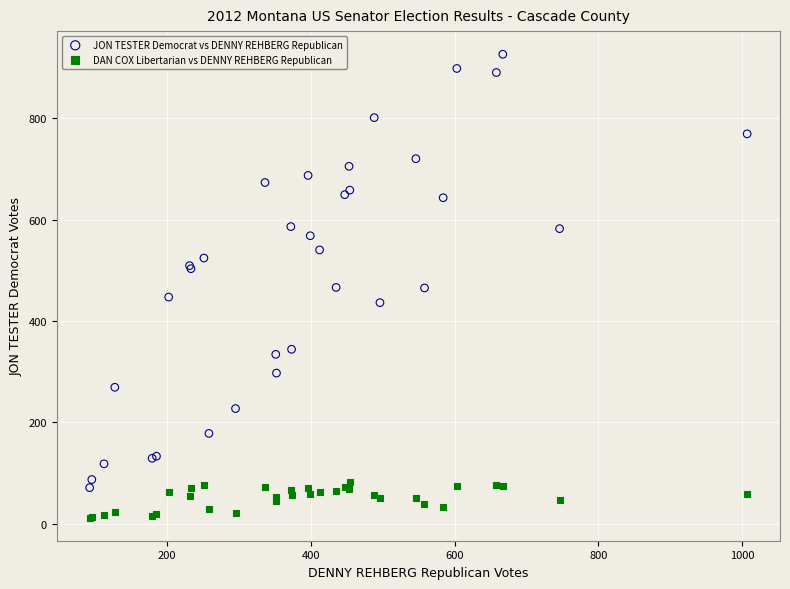

What are all the series names shown in the legend?

JON TESTER Democrat vs DENNY REHBERG Republican, DAN COX Libertarian vs DENNY REHBERG Republican